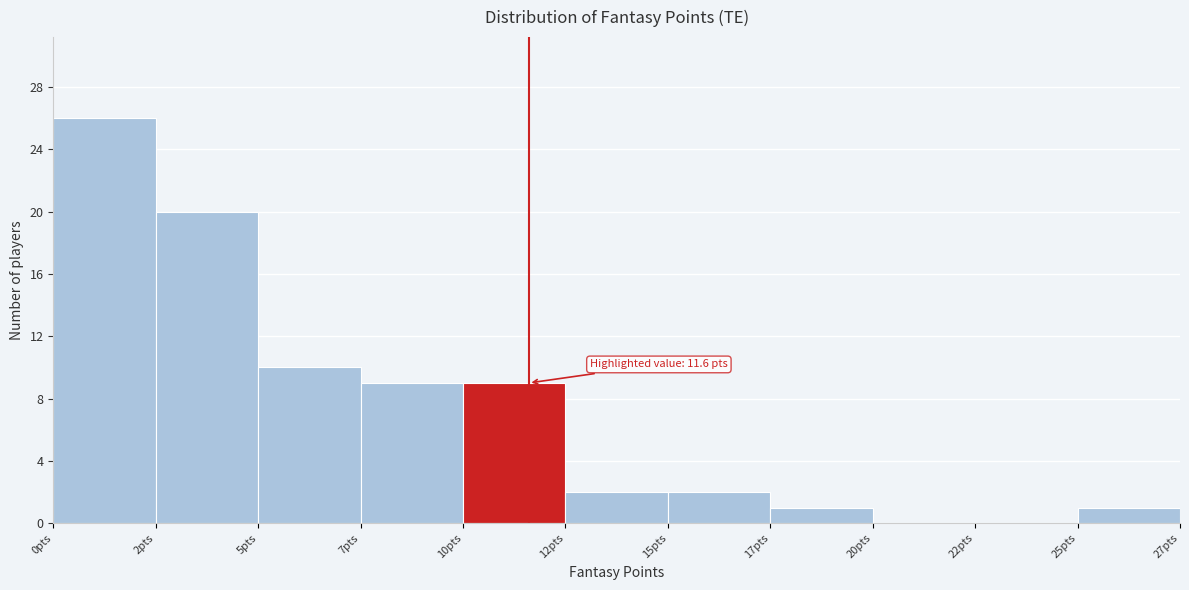

Reading left to right, transcribe all the data shown in this chart.

0pts=26	2pts=20	5pts=10	7pts=9	10pts=9	12pts=2	15pts=2	17pts=1	20pts=0	22pts=0	25pts=1